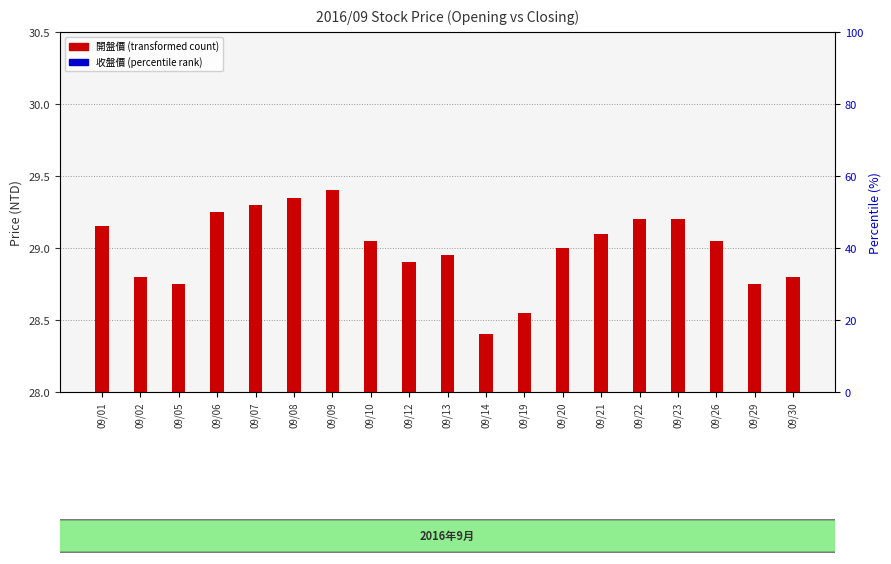

Rank the series by their maximum value, from lowest to highest.

收盤價, 開盤價